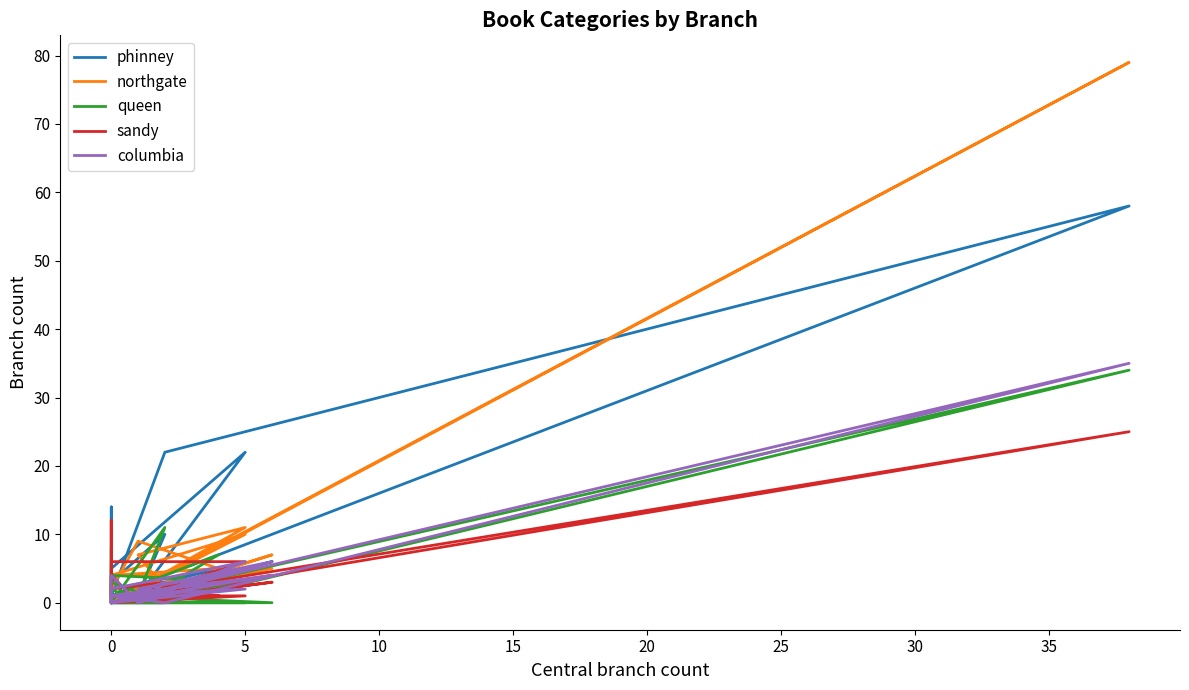

At how many categories does at least one series exceed 75?

1